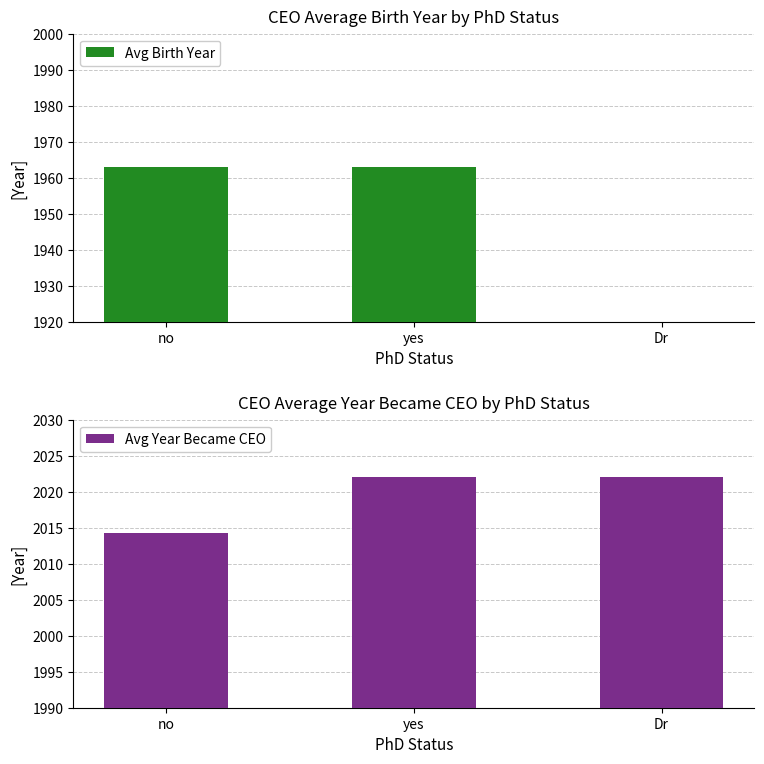

Read the Avg Year Became CEO value at Dr.

2022.0